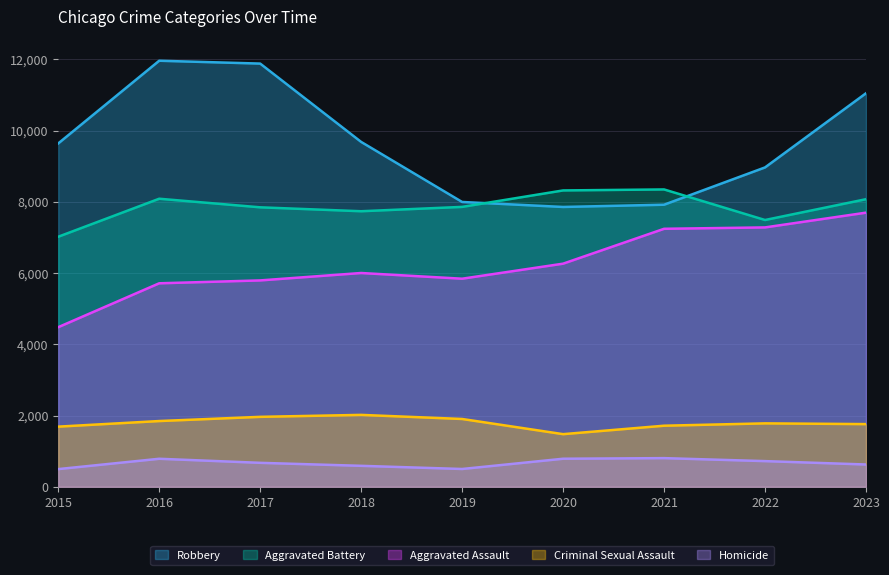

Where is Homicide nearest to the value 650?

2017